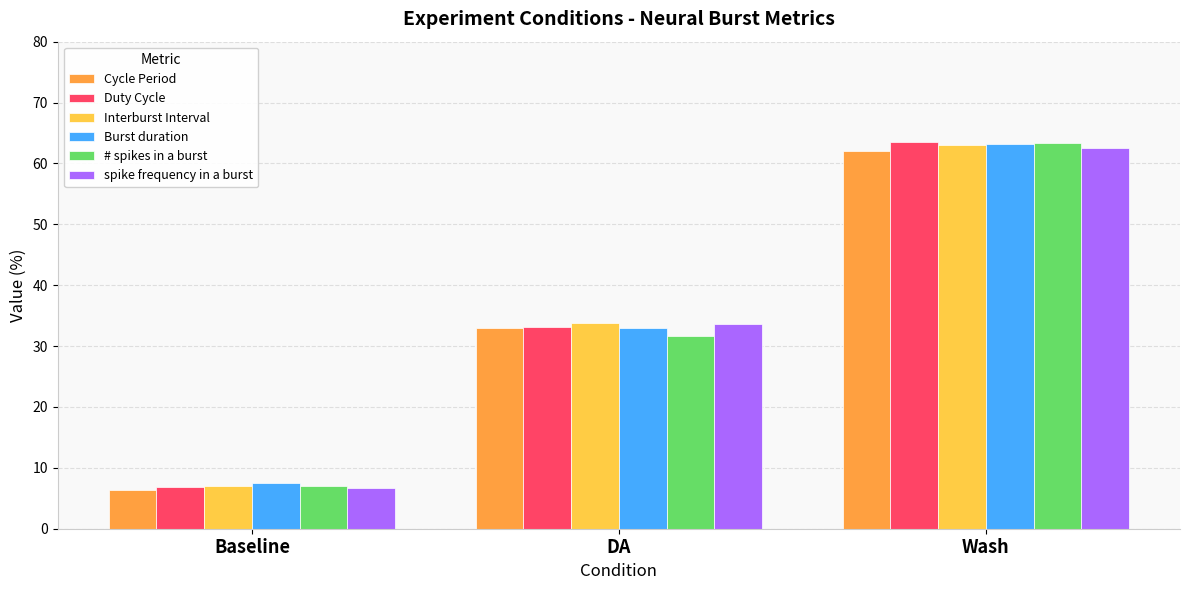

What is the lowest value of the # spikes in a burst series?

7.0